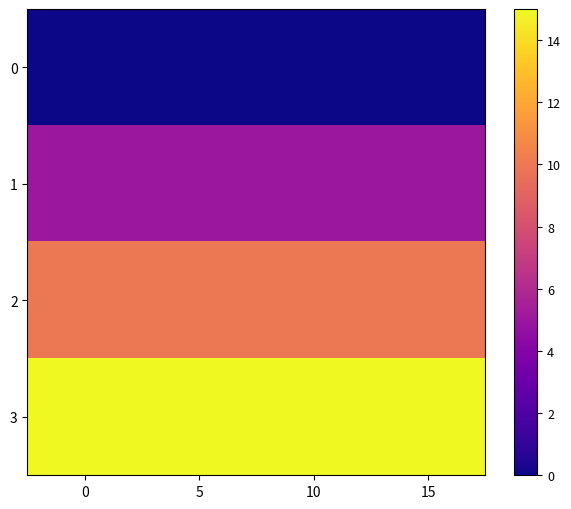

At 10, list the series in order from largest to smallest.

3, 2, 1, 0